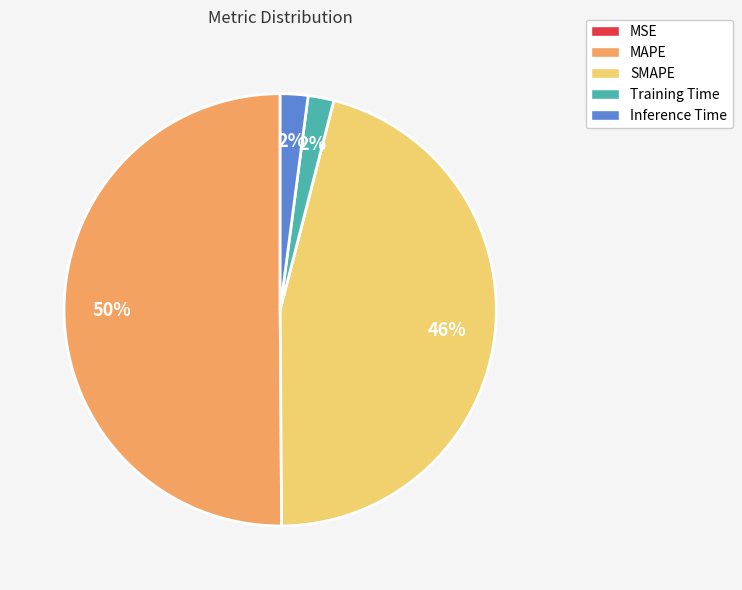

The Training Time slice represents 2% of the pie. True or false?

True